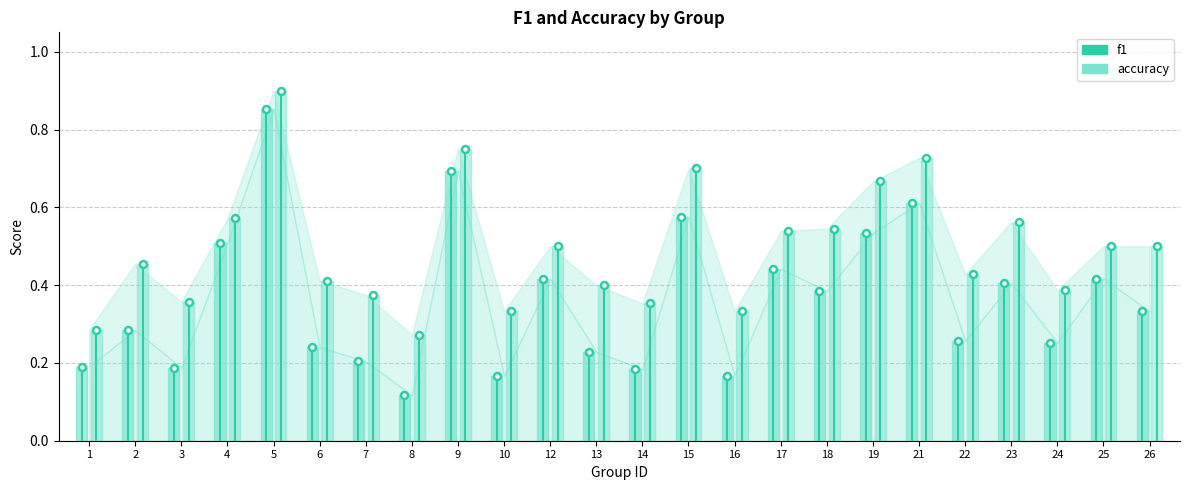

What is the difference between the second highest and minimum values in the accuracy series?

0.5